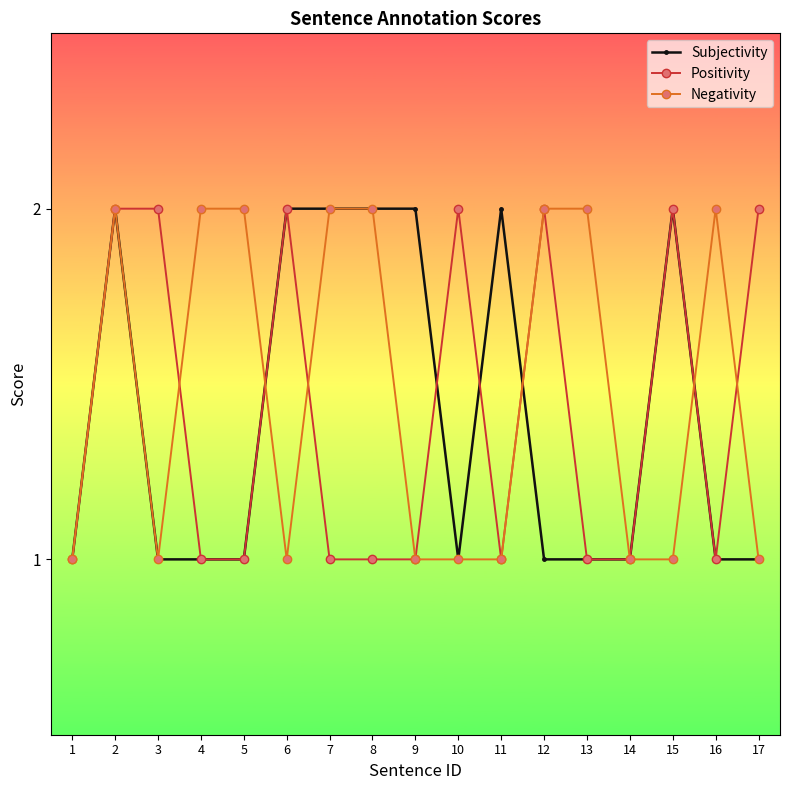

What is the highest value of the Subjectivity series?

2